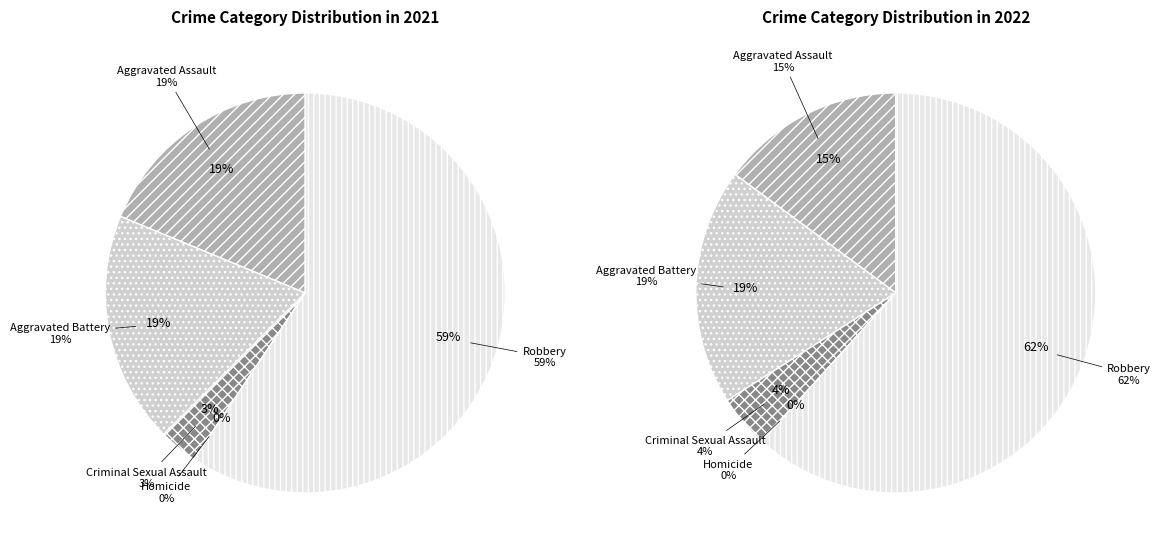

To the nearest percent, what percentage of the pie is 4?

62%